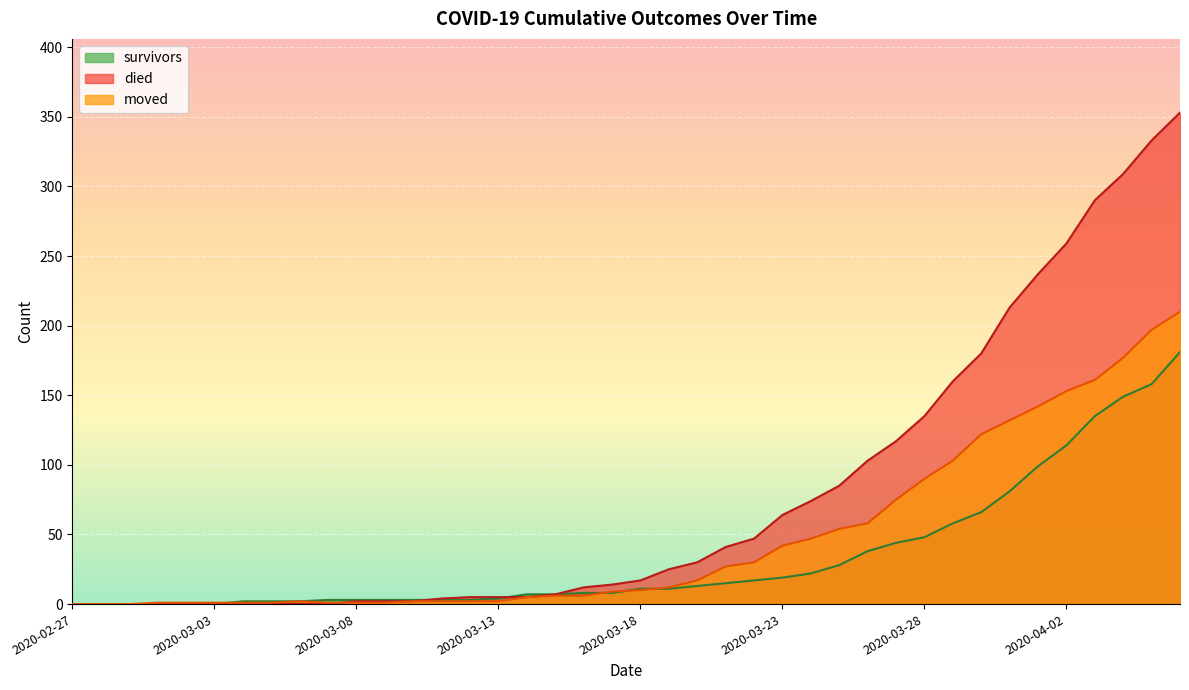

Where does the died series first go above 17?

2020-03-19